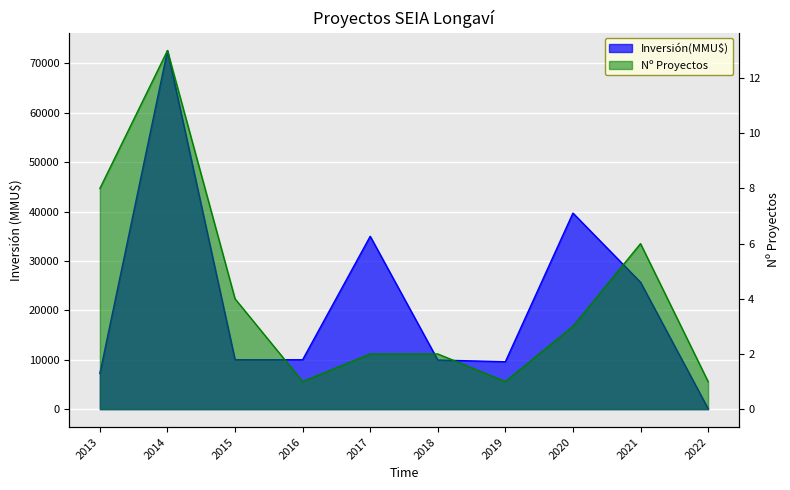

At which label does Nº Proyectos reach its peak?

2014